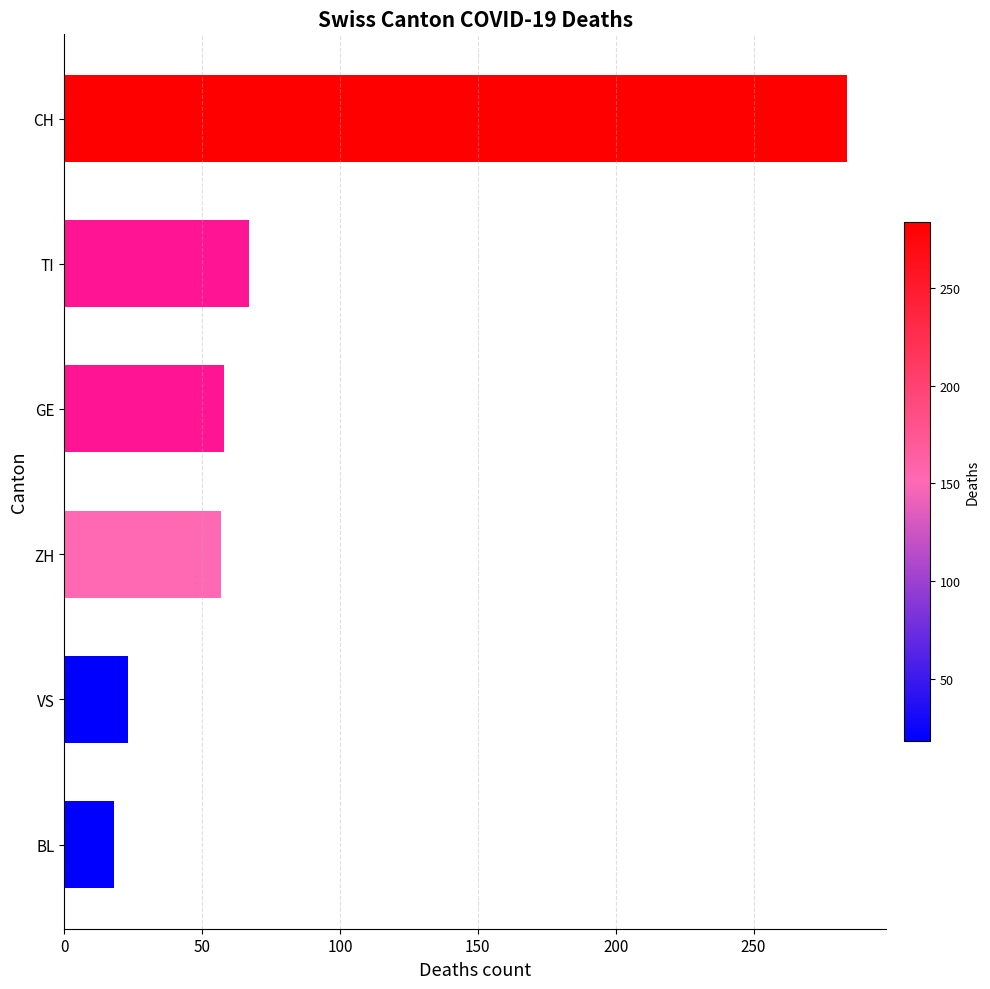

Approximately how many times larger is the value at GE compared to TI?

0.9